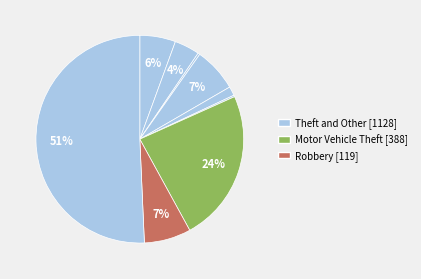

To the nearest percent, what is the difference between the largest and smallest slice percentages?

50%